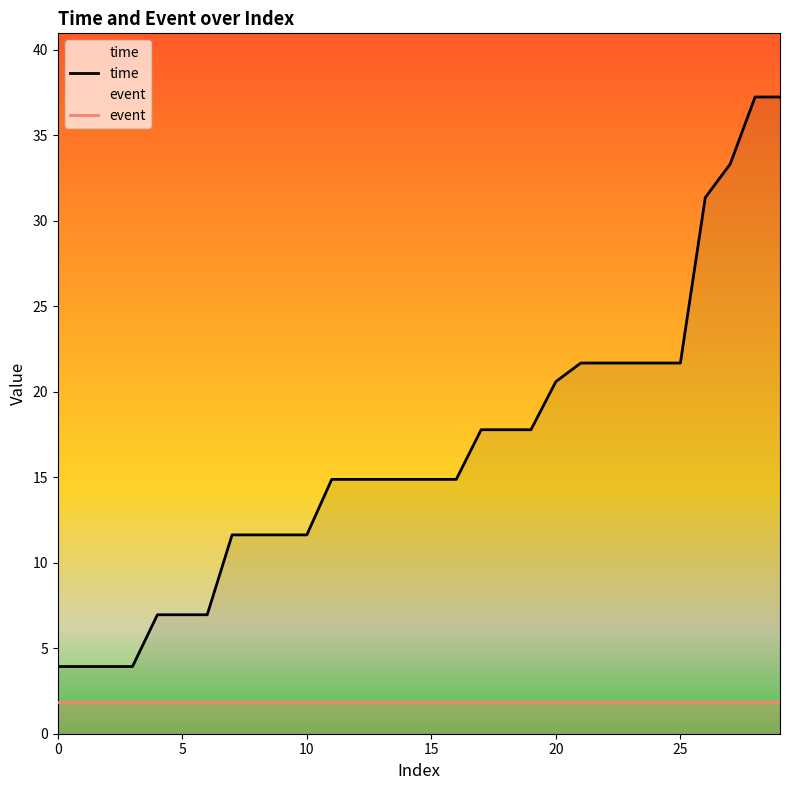

What is the sum of the time values at 20 and 22?

42.3